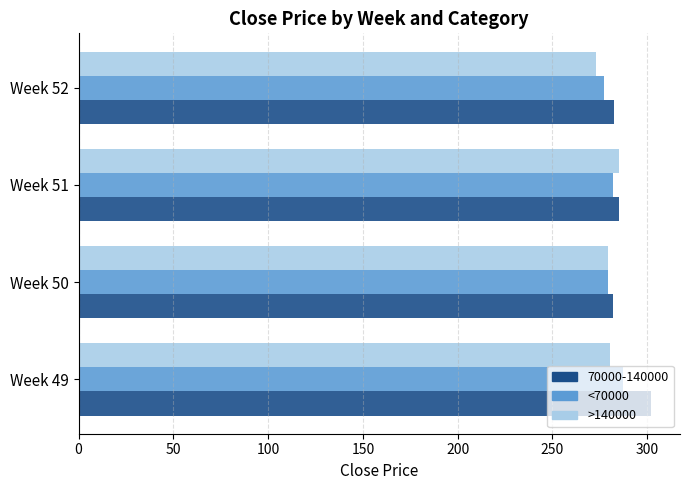

What is the approximate value of 70000-140000 at Week 50?

281.9